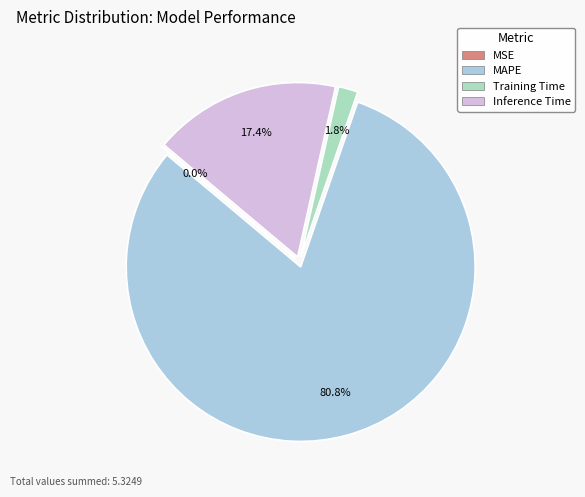

To the nearest percent, what is the combined percentage of Training Time and Inference Time?

19%